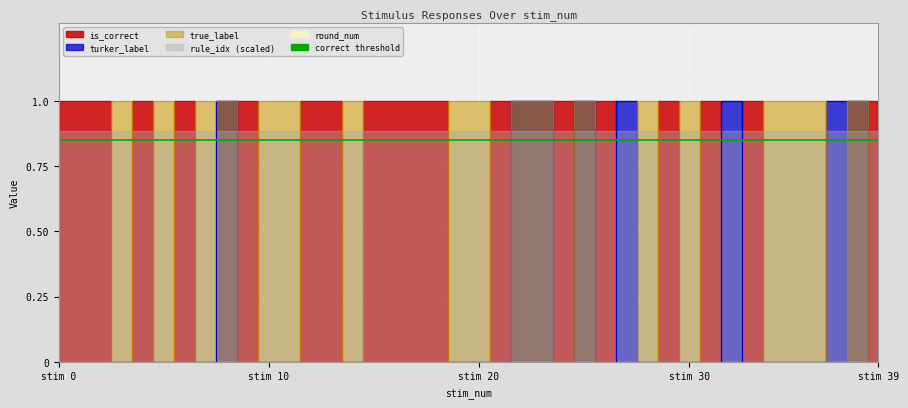

What is the spread (max minus min) of values at 12?

1